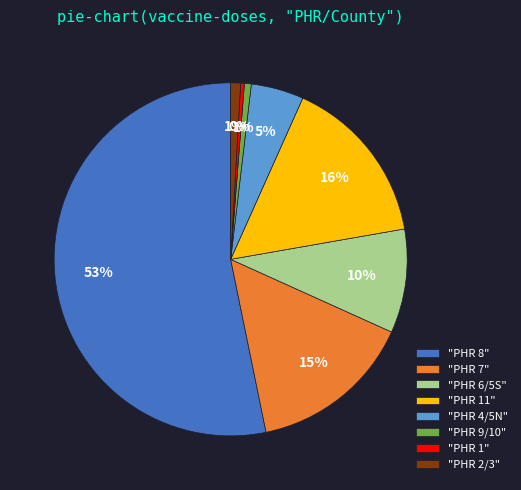

Is it true that "PHR 1" is 0% of the pie?

True